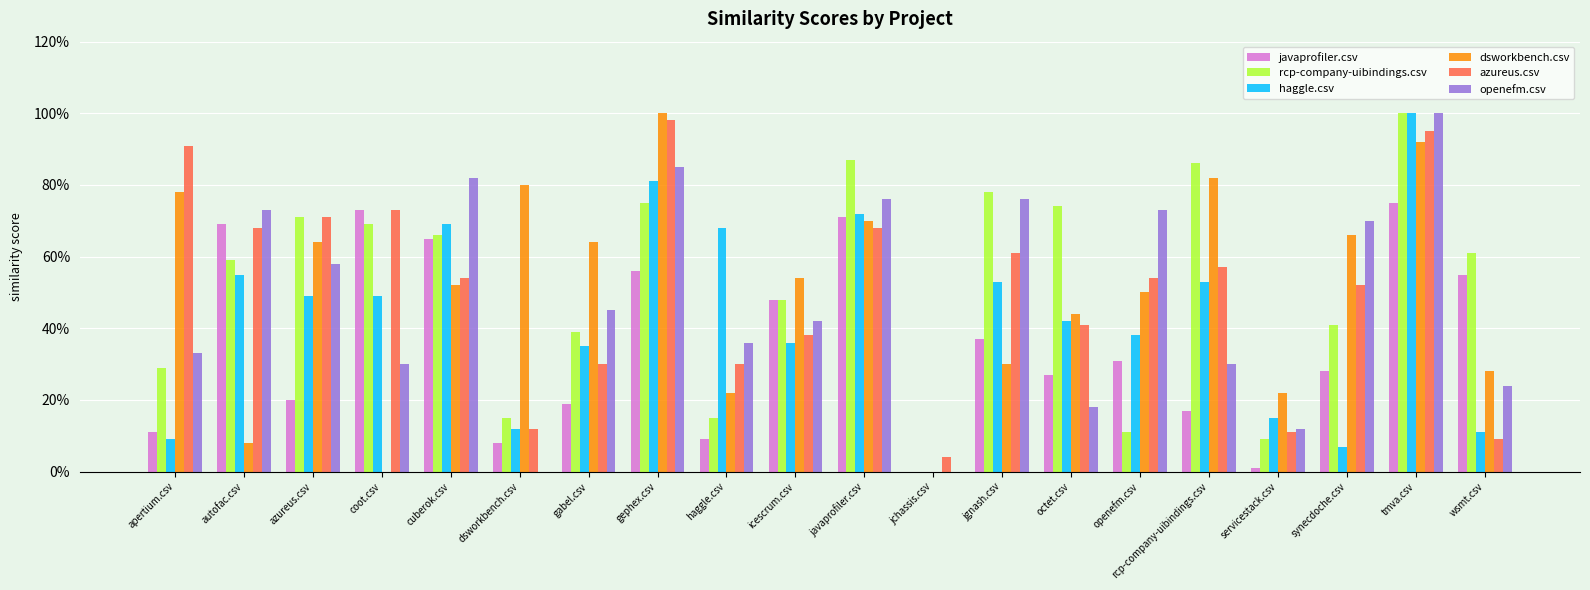

Does the chart contain stacked bars?

No